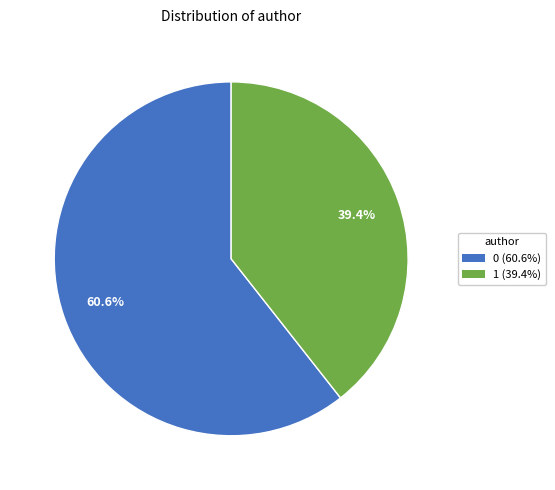

To the nearest percent, what is the average slice percentage?

50%